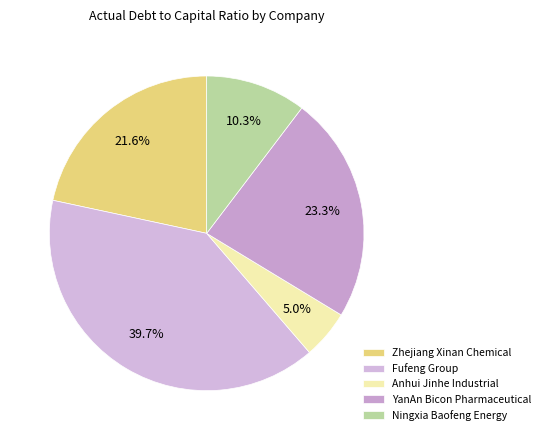

Rank the categories by value from lowest to highest.

Anhui Jinhe Industrial, Ningxia Baofeng Energy, Zhejiang Xinan Chemical, YanAn Bicon Pharmaceutical, Fufeng Group